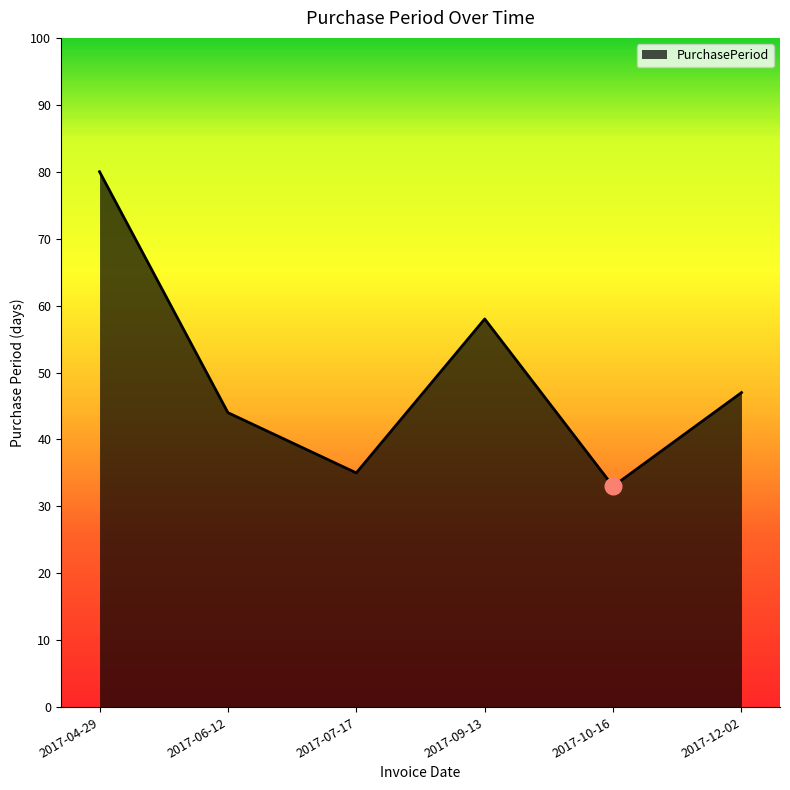

What is the change in value from 2017-09-13 to 2017-10-16?

-25